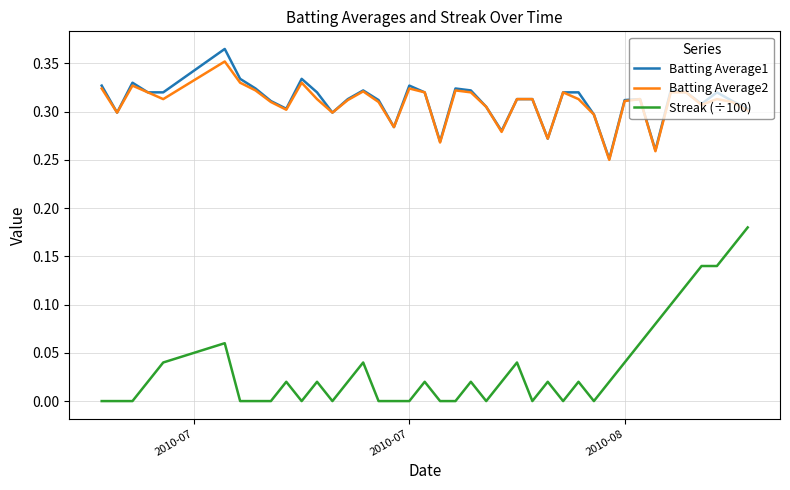

At how many categories does at least one series exceed 0?

40